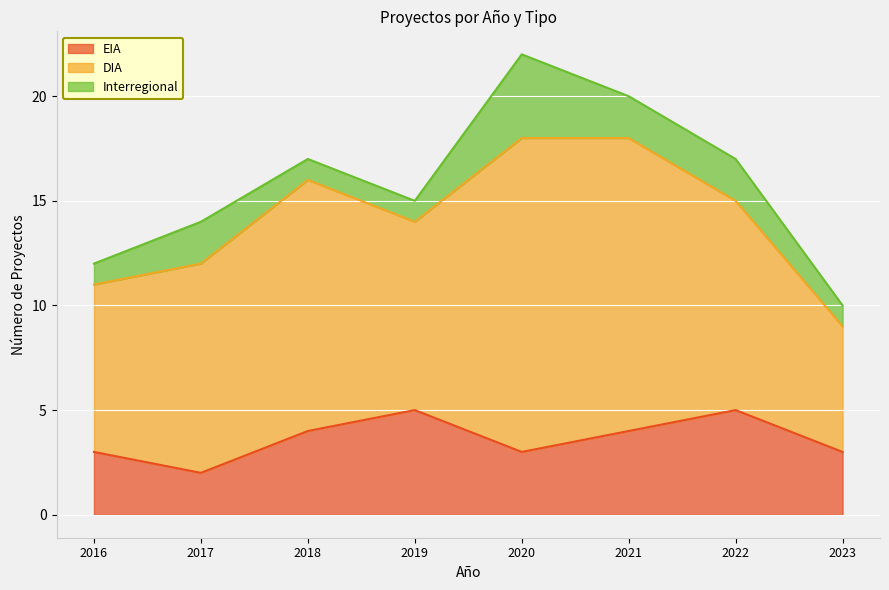

Which series has the largest range (max minus min)?

DIA